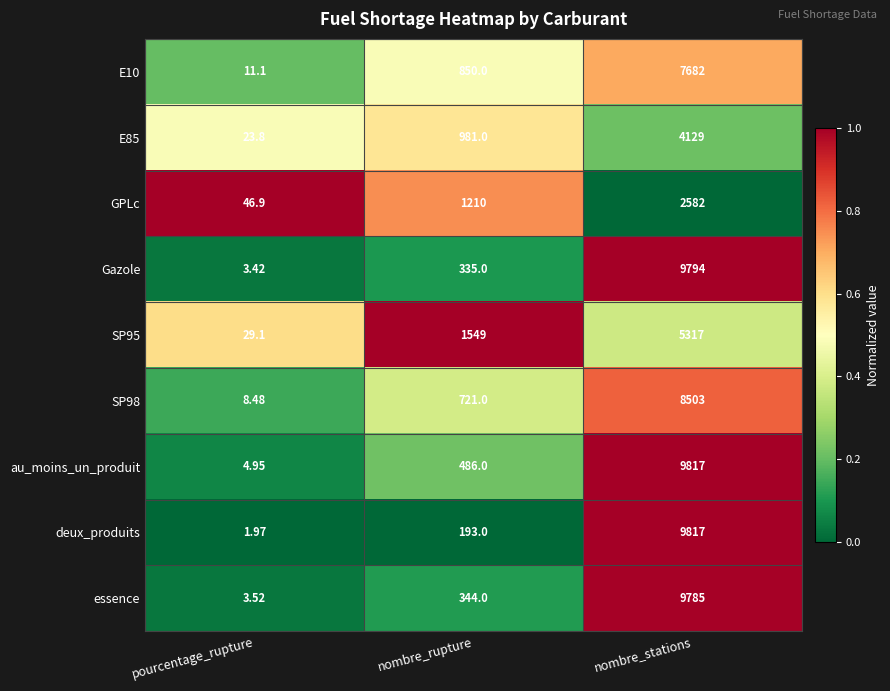

Rank the categories by SP98 value from highest to lowest.

nombre_stations, nombre_rupture, pourcentage_rupture